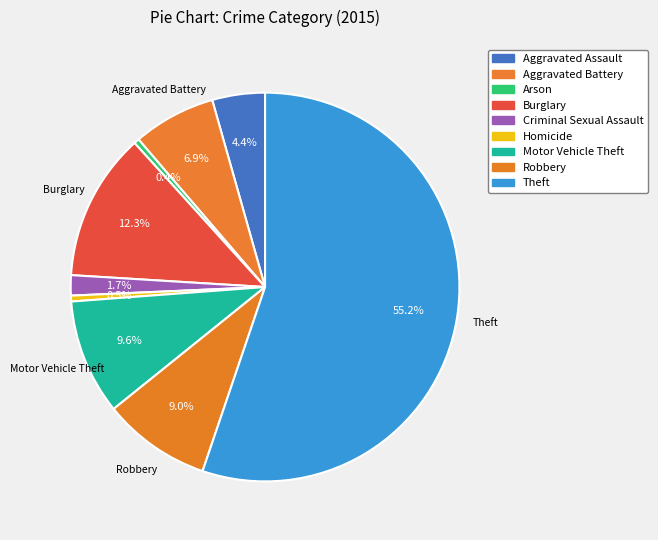

To the nearest percent, what percentage of the pie is Criminal Sexual Assault?

2%